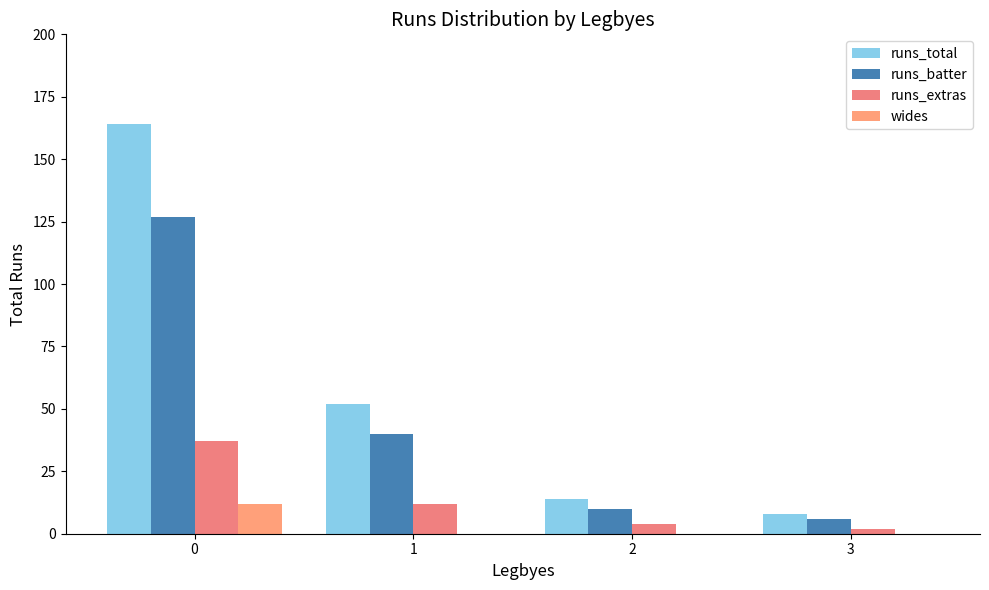

How many groups of bars are there?

4